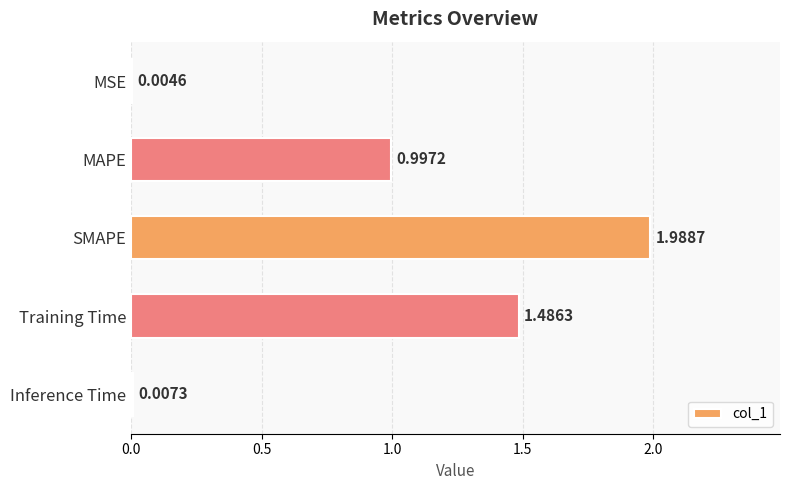

What is the sum of all values?

4.5